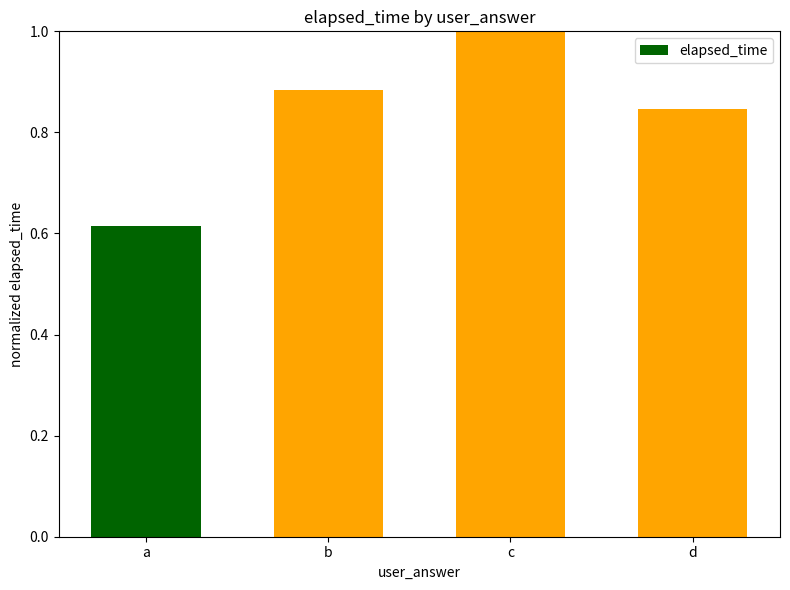

Is it true that the value at a is 0.2?

False